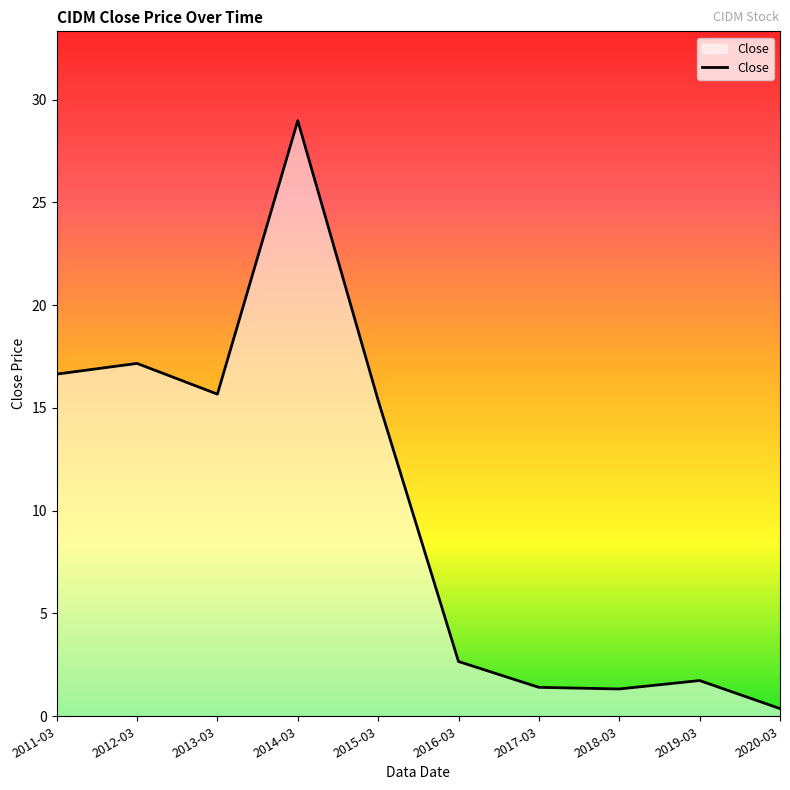

Does the chart have visible grid lines?

No